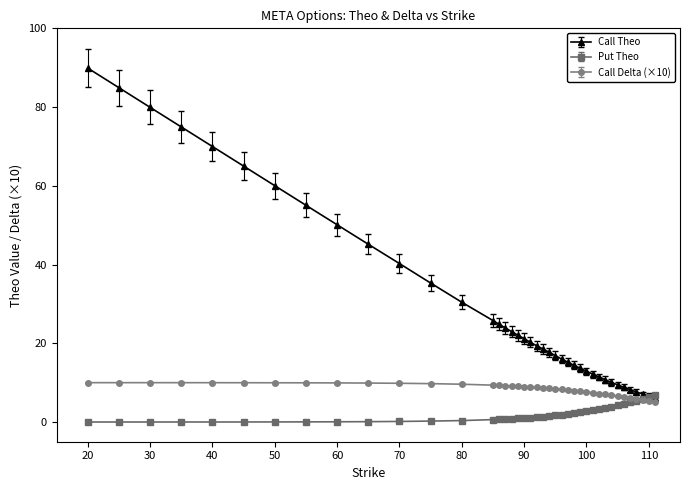

How many distinct data groups are displayed?

3